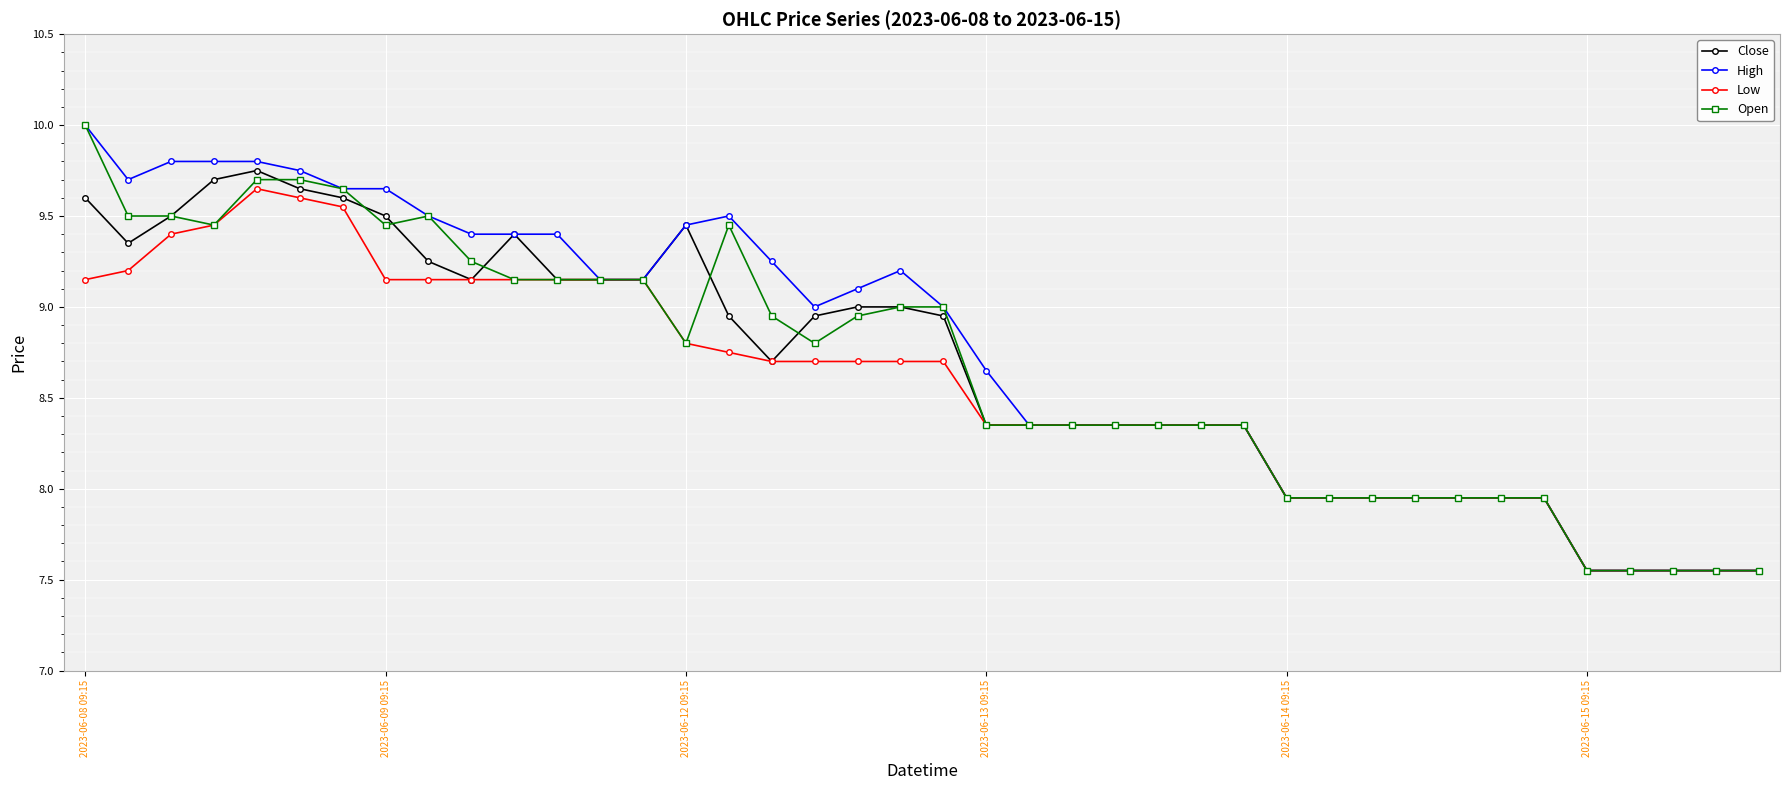

What are all the series names shown in the legend?

Close, High, Low, Open